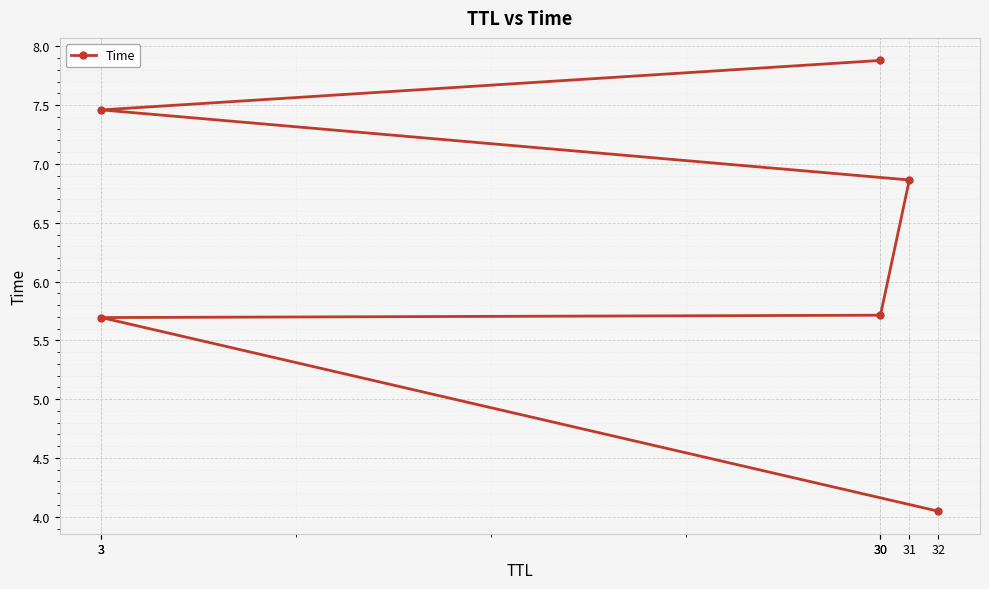

Read the value at 30.

7.9